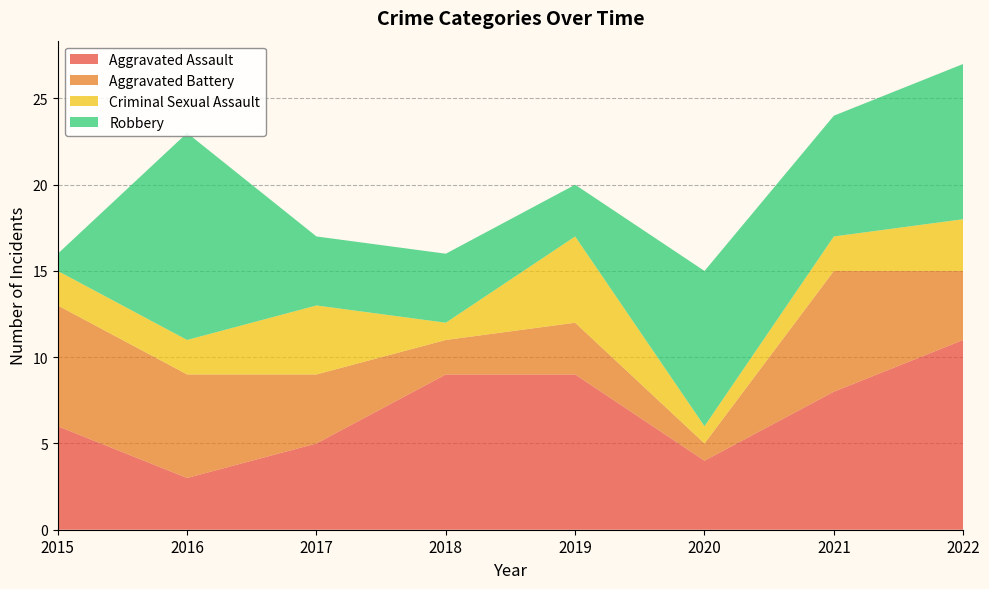

Reading left to right, what are all the values shown in this chart?

Aggravated Assault: 2015=6	2016=3	2017=5	2018=9	2019=9	2020=4	2021=8	2022=11
Aggravated Battery: 2015=7	2016=6	2017=4	2018=2	2019=3	2020=1	2021=7	2022=4
Criminal Sexual Assault: 2015=2	2016=2	2017=4	2018=1	2019=5	2020=1	2021=2	2022=3
Robbery: 2015=1	2016=12	2017=4	2018=4	2019=3	2020=9	2021=7	2022=9